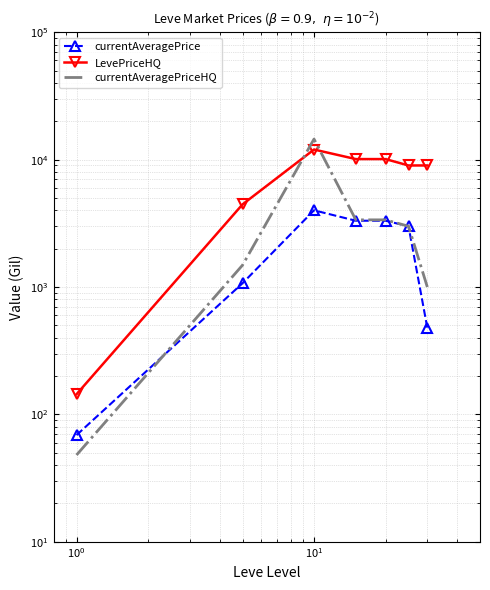

What are all the series names shown in the legend?

currentAveragePrice, LevePriceHQ, currentAveragePriceHQ